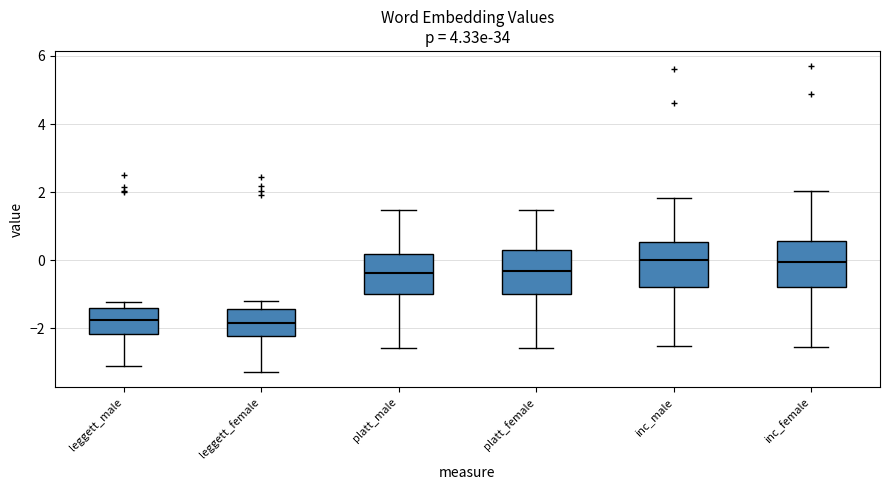

Reading left to right, transcribe this box plot: for each box, give where its median line is, the range the box spans, and where its two whiskers end, as read against the y-axis. The values are not printed on the chart, so give them approximately, as read against the axis.

leggett_male: median -1.8, box -2.2 to -1.4, whiskers -3.2 to -1.2
leggett_female: median -1.8, box -2.2 to -1.4, whiskers -3.2 to -1.2
platt_male: median -0.4, box -1.0 to 0.2, whiskers -2.6 to 1.4
platt_female: median -0.4, box -1.0 to 0.2, whiskers -2.6 to 1.4
inc_male: median 0.0, box -0.8 to 0.6, whiskers -2.6 to 1.8
inc_female: median 0.0, box -0.8 to 0.6, whiskers -2.6 to 2.0